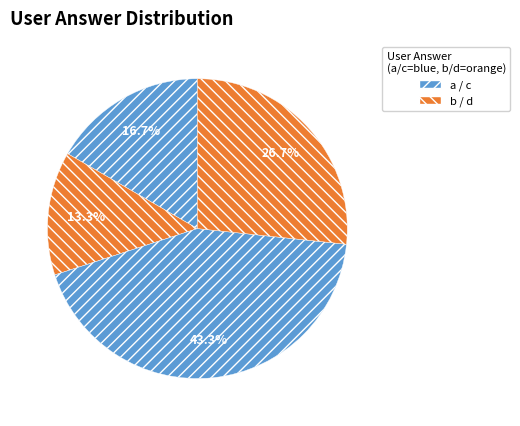

How many segments does this pie chart have?

4